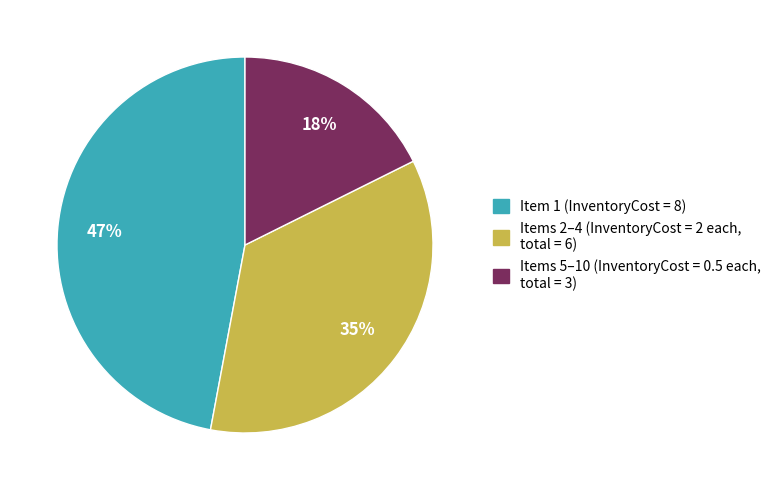

To the nearest percent, what is the average slice percentage?

33%